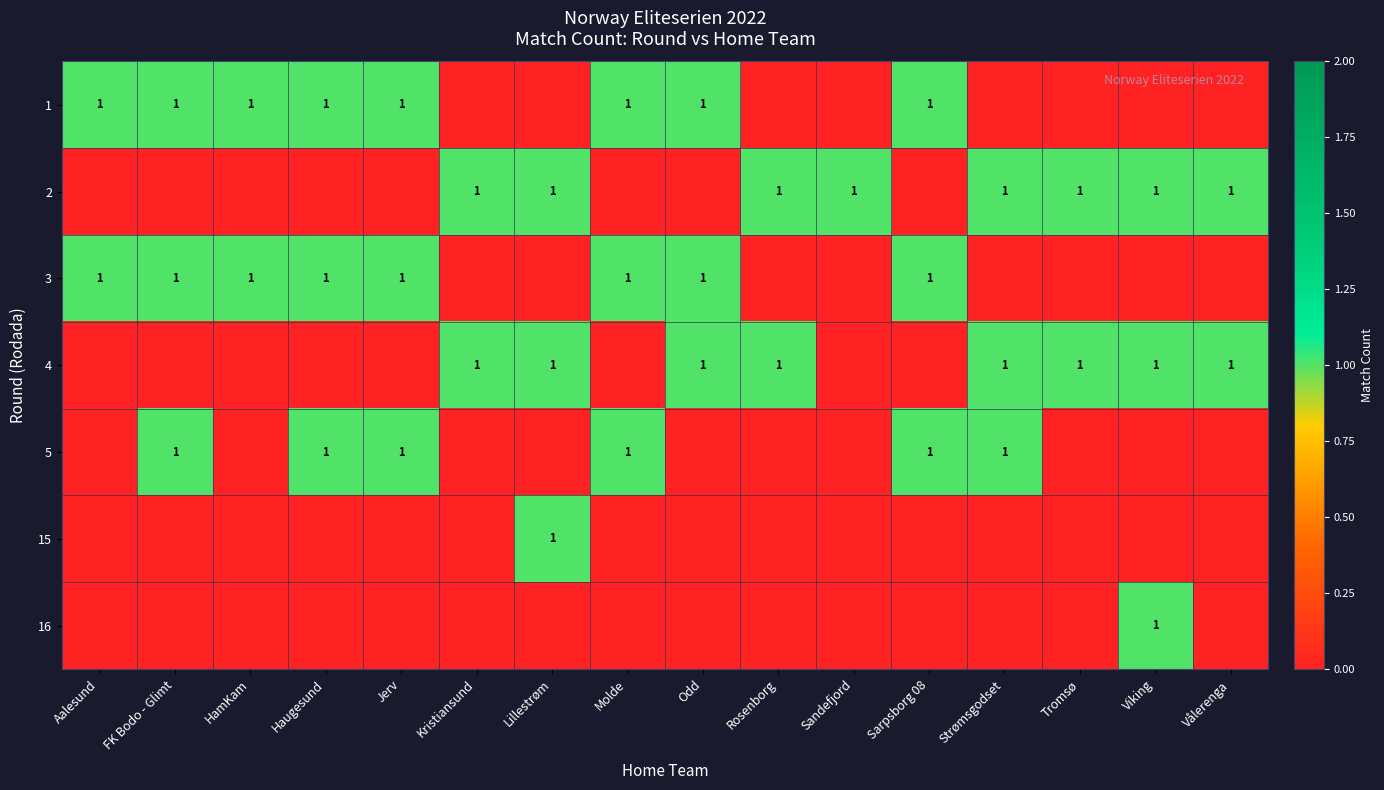

The value of 5 at Strømsgodset is 1. True or false?

True